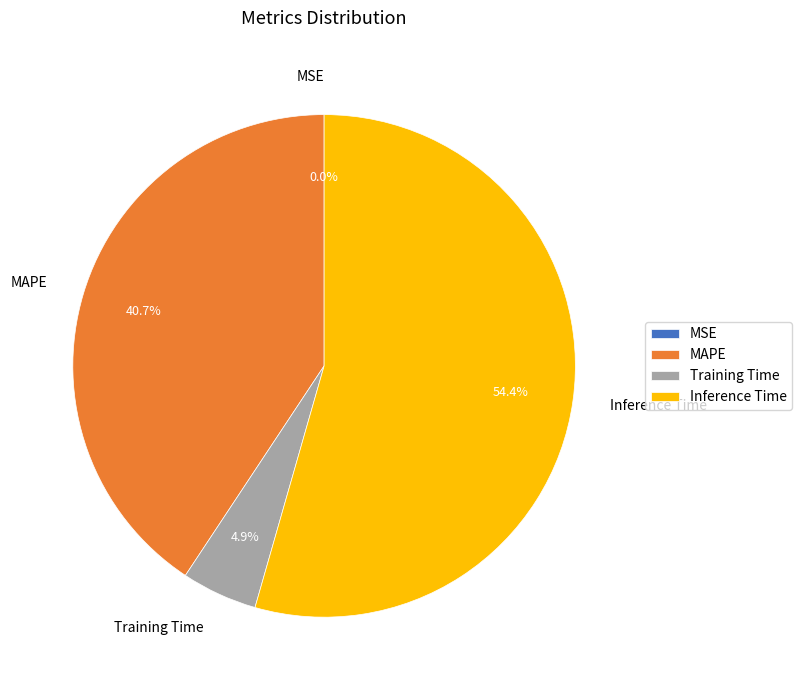

Which slice is the largest?

Inference Time